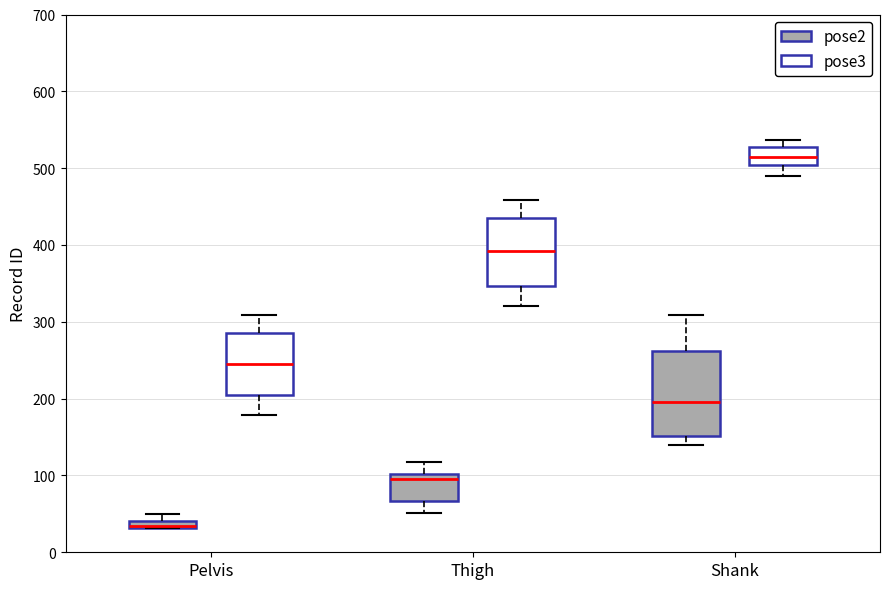

Comparing the boxes themselves (not the whiskers), which one is the tallest?

Shank (pose2)